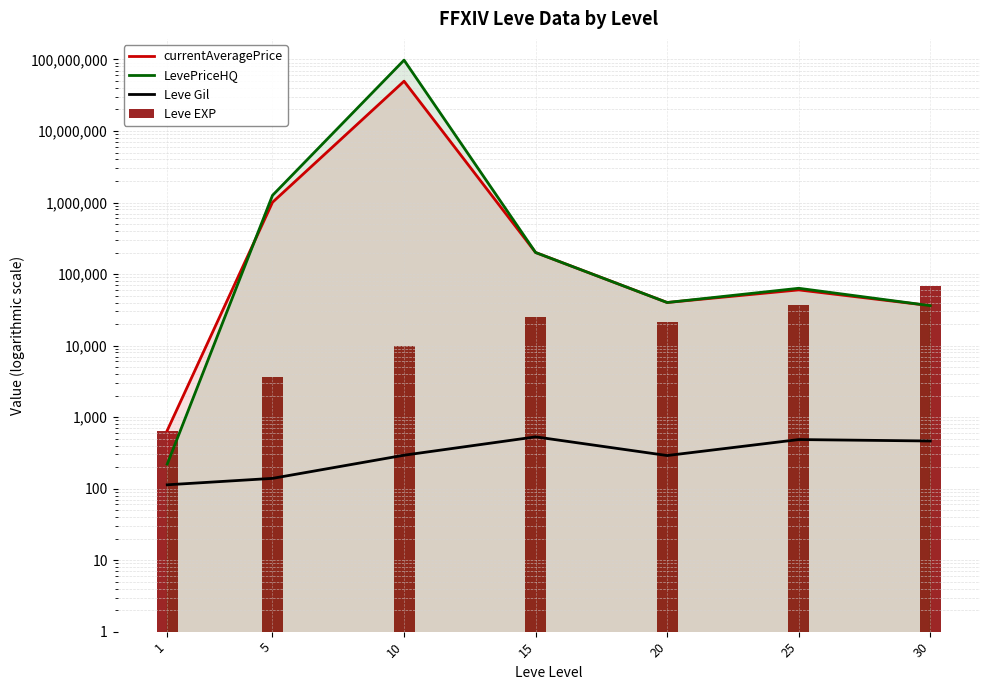

What is the sum of the Leve EXP values at 1 and 20?

22230.0